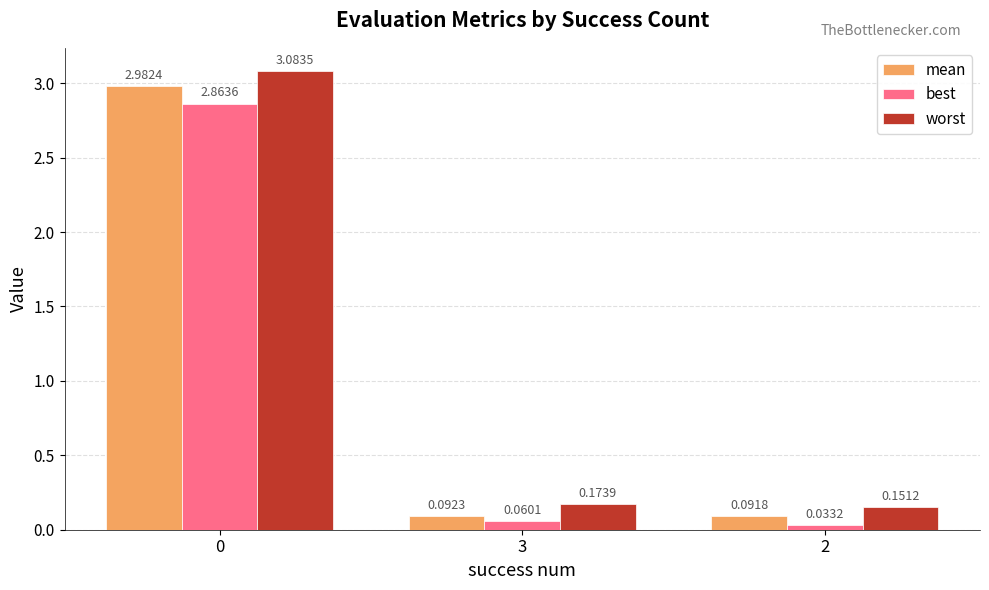

Count the number of data series in this chart.

3